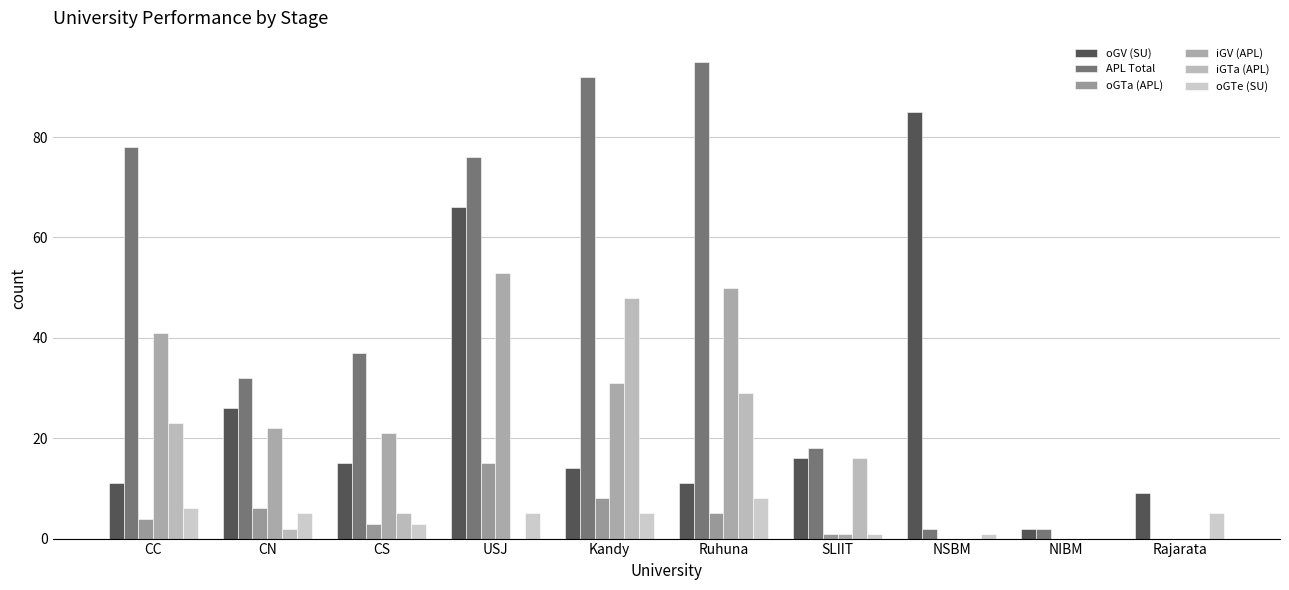

What is the average value of the oGTe (SU) series?

4